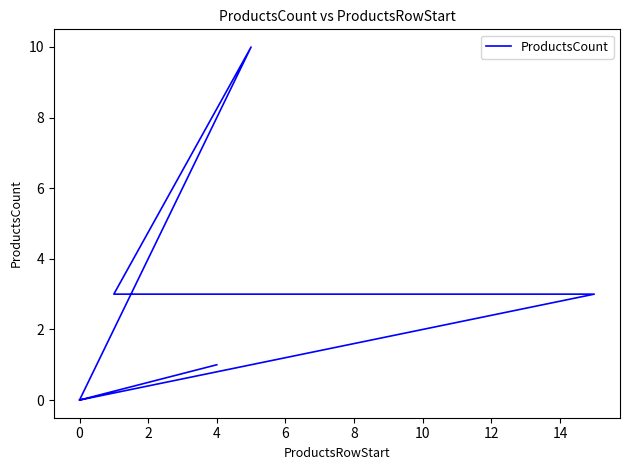

What is the value of the 4th point from the left?

3